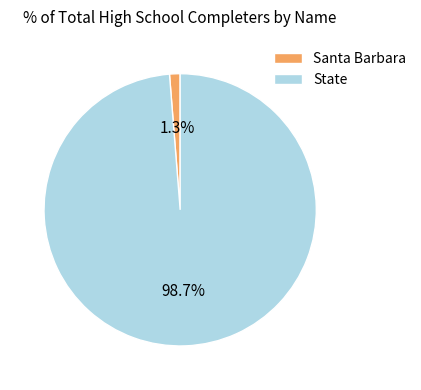

To the nearest percent, what is the average slice percentage?

50%